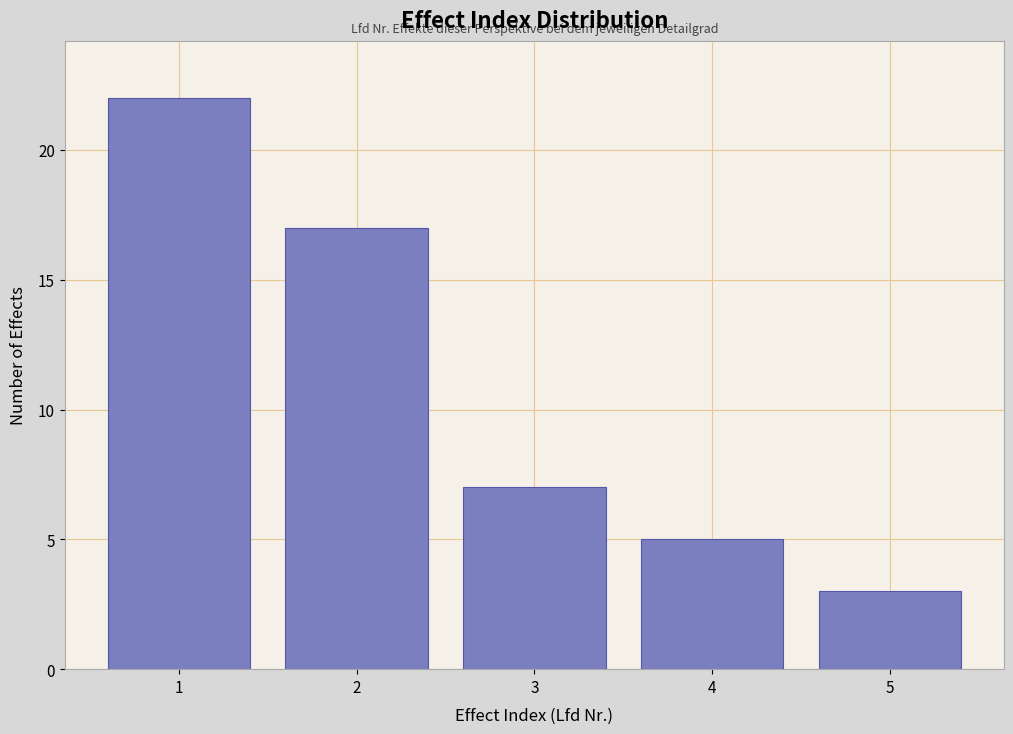

Reading left to right, extract all data points from this chart.

1=22	2=17	3=7	4=5	5=3